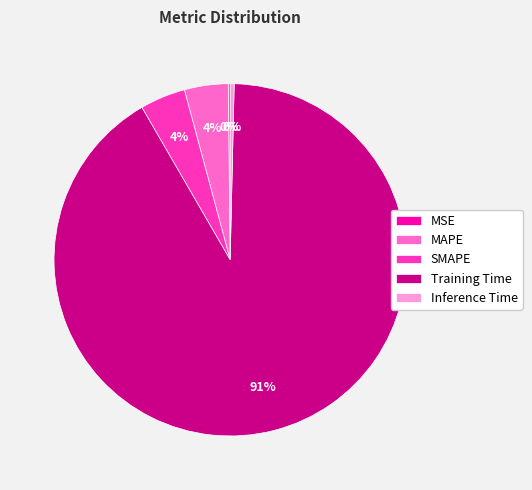

Which slice represents more than half of the pie?

Training Time